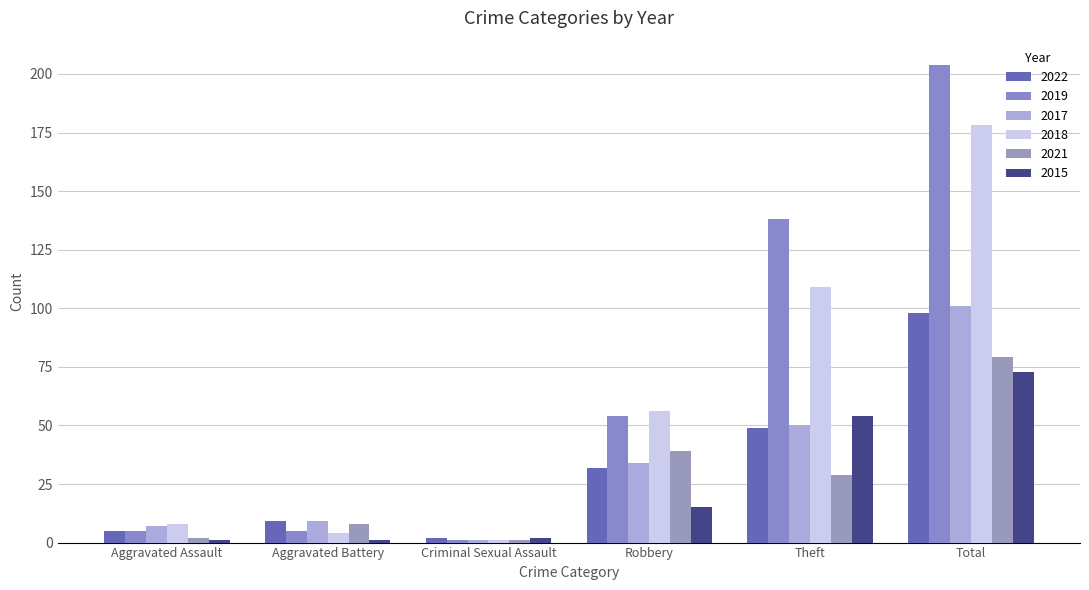

What are all the series names shown in the legend?

2022, 2019, 2017, 2018, 2021, 2015